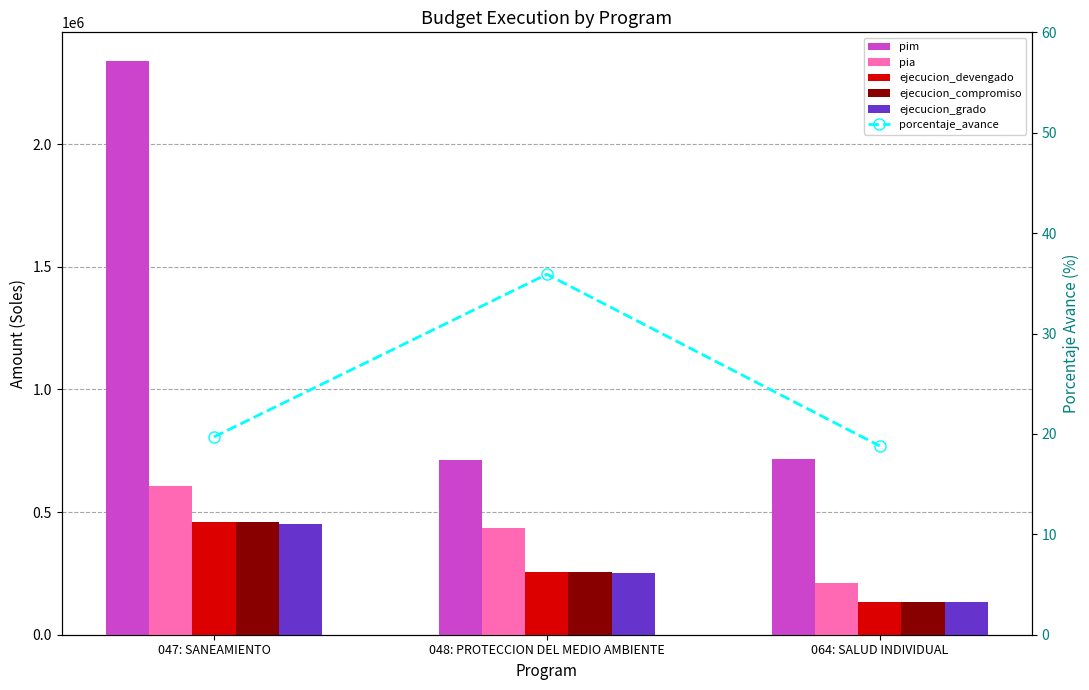

Which series has the largest range (max minus min)?

pim